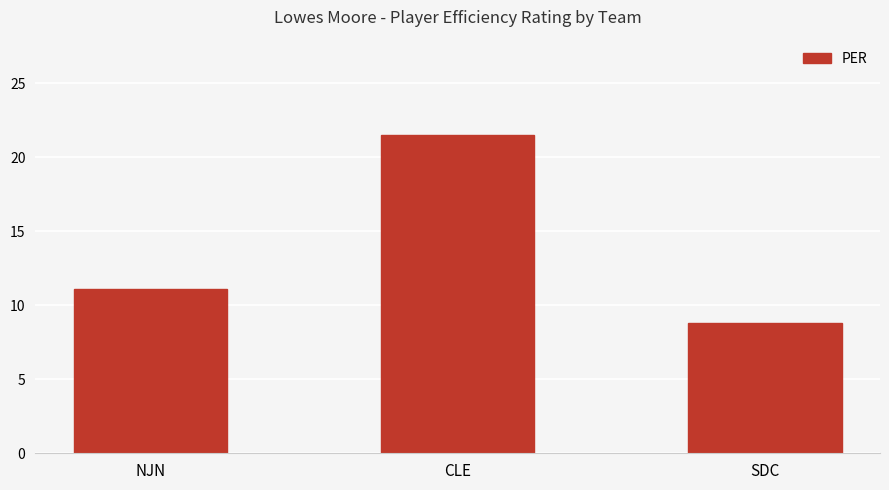

What is the sum of all values?

41.4